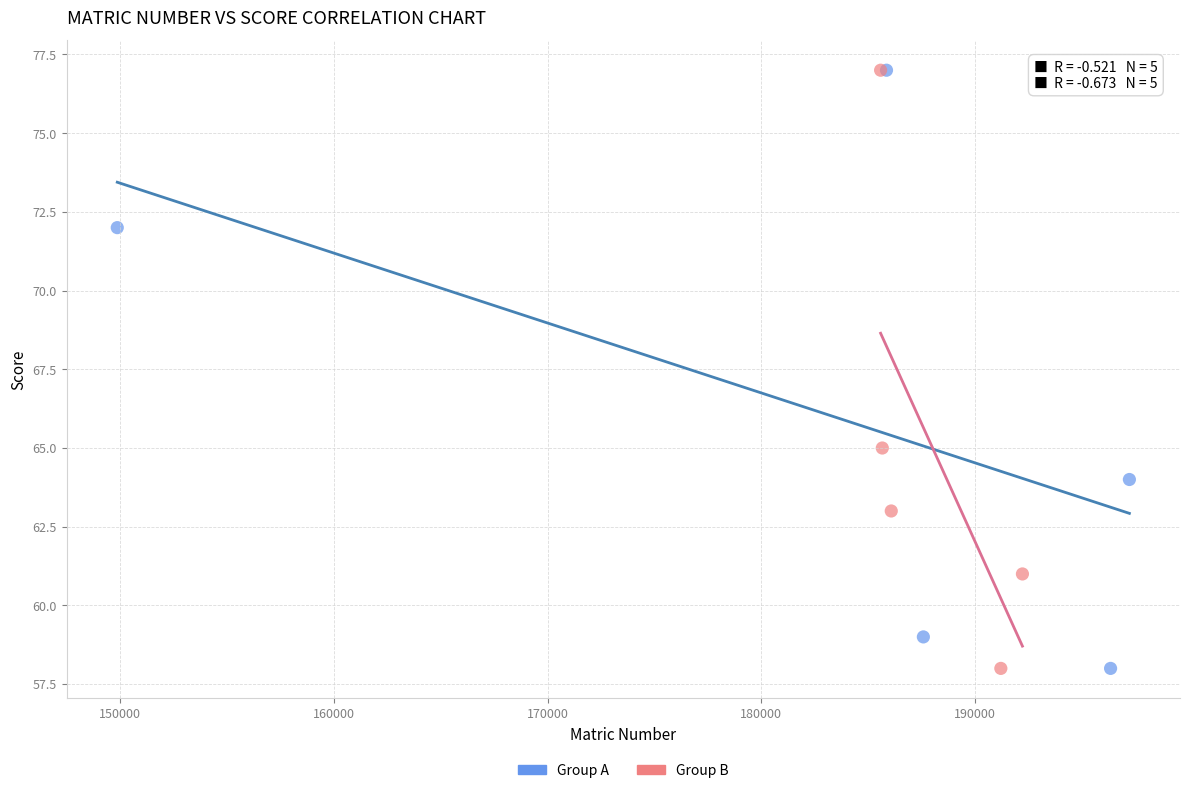

What are all the series names shown in the legend?

Group A, Group B